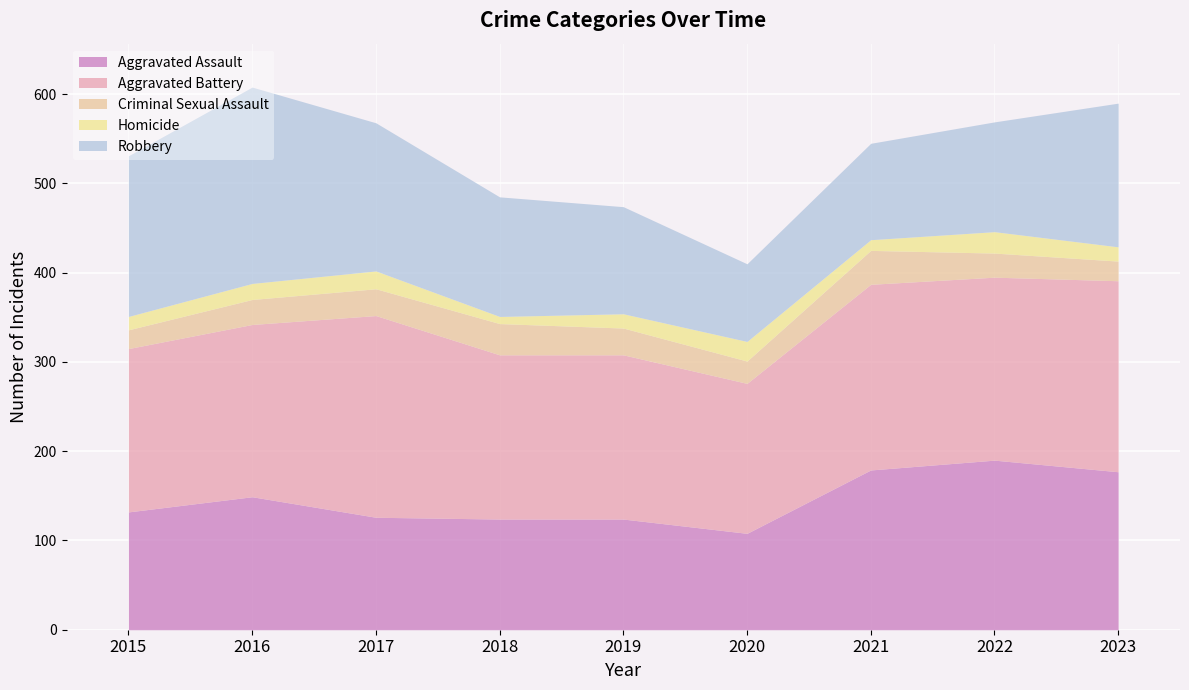

What value does the Aggravated Assault series have at 2020, to the nearest 5?

110